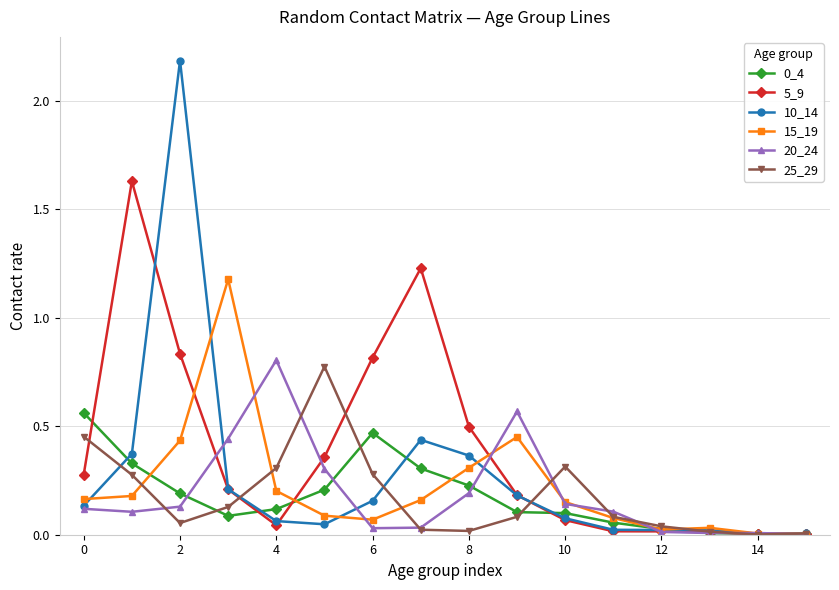

Which series has the largest range (max minus min)?

10_14